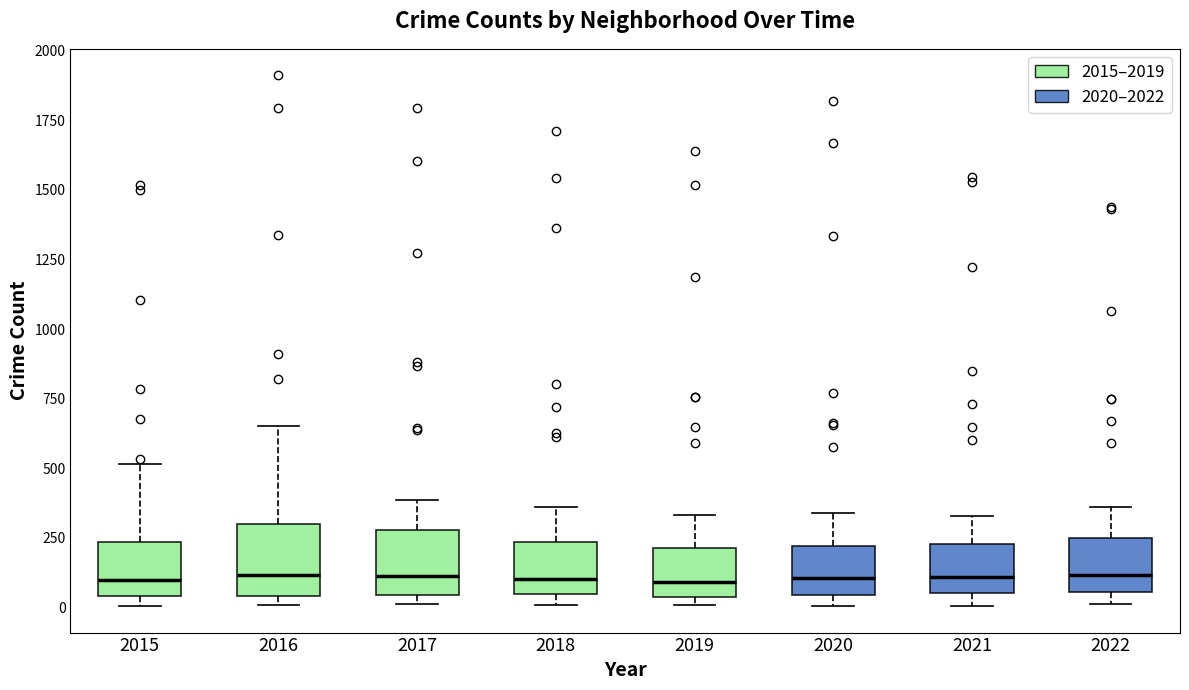

Where does the upper whisker of the box at x = 2018 end on the y-axis? The values are not printed on the chart, so give them approximately, as read against the axis.

350